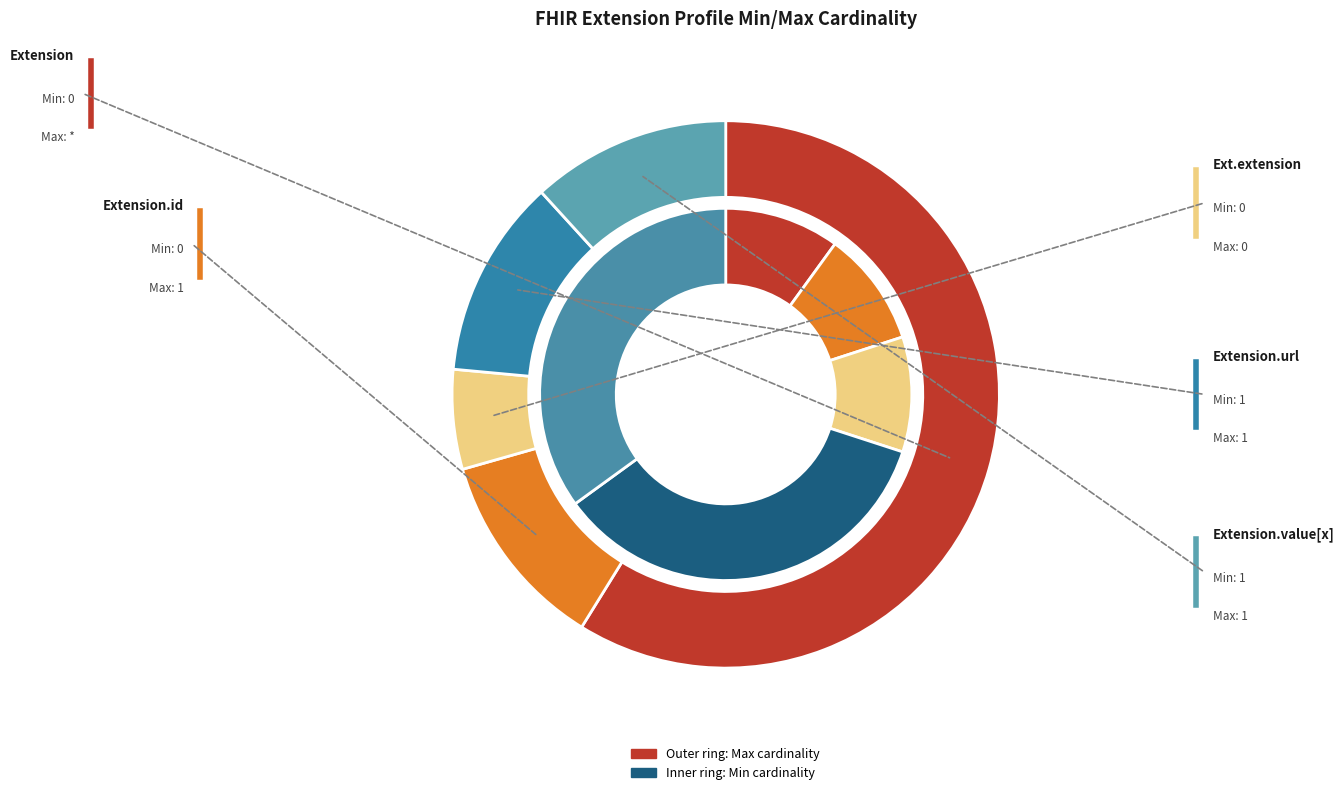

Do min_values and 3 together represent more than half of the pie?

No